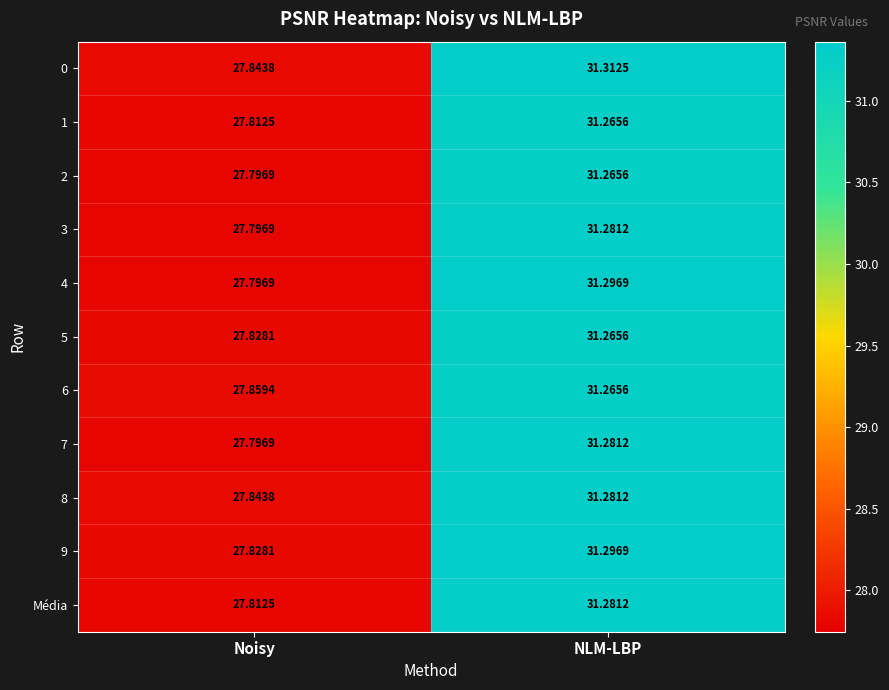

At which label is 9 closest to 29?

Noisy